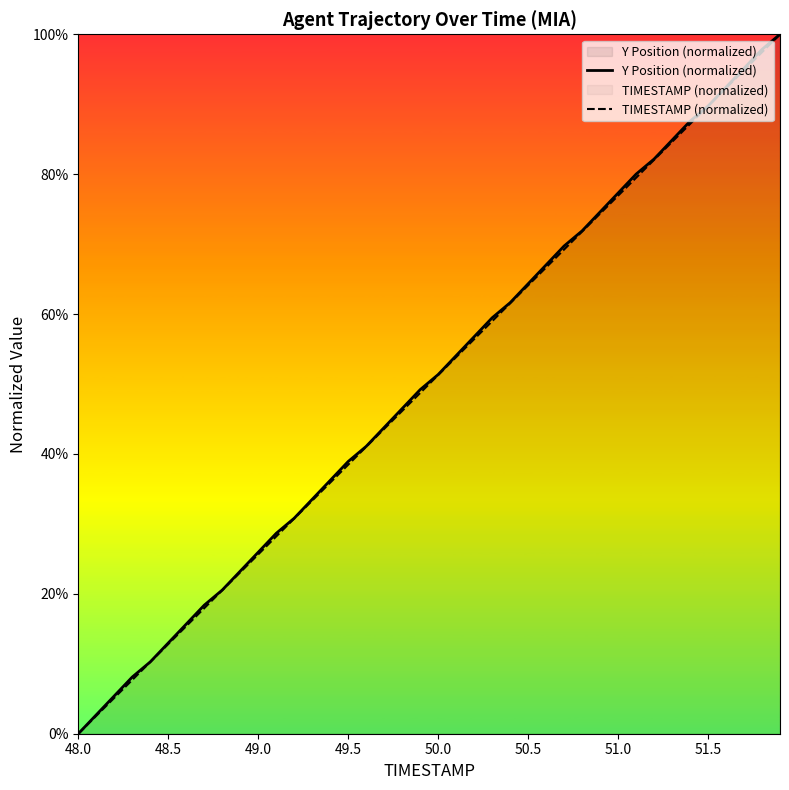

Does the chart display data point markers on the line(s)?

No